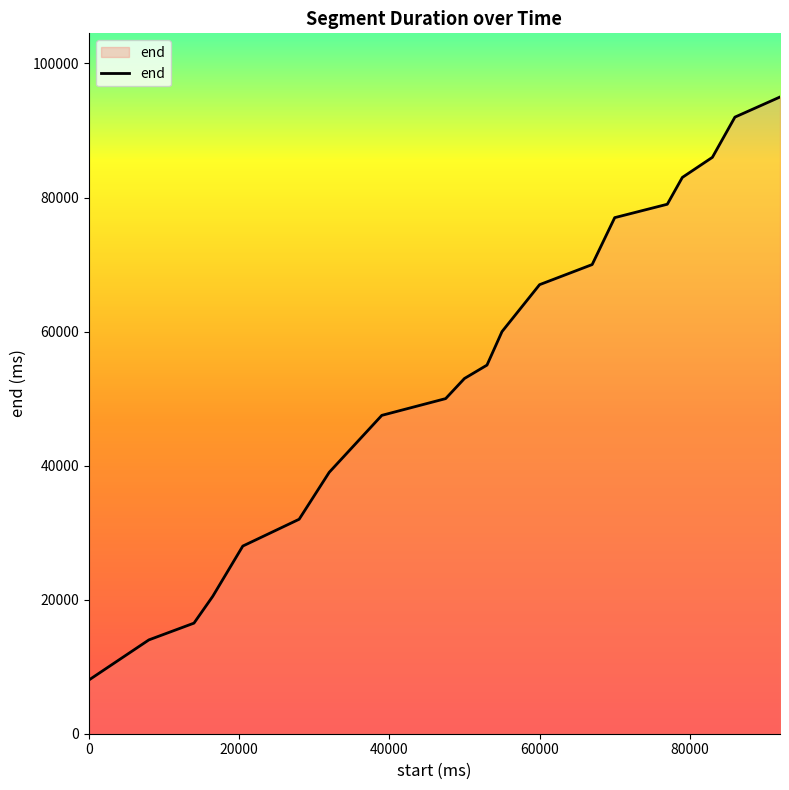

What is the smallest value displayed?

8000